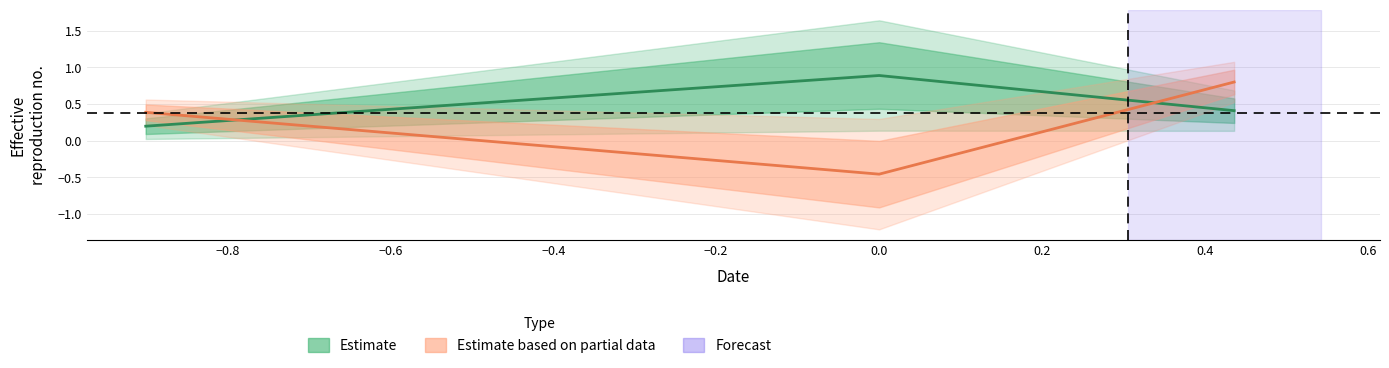

Does the chart display data point markers on the line(s)?

No